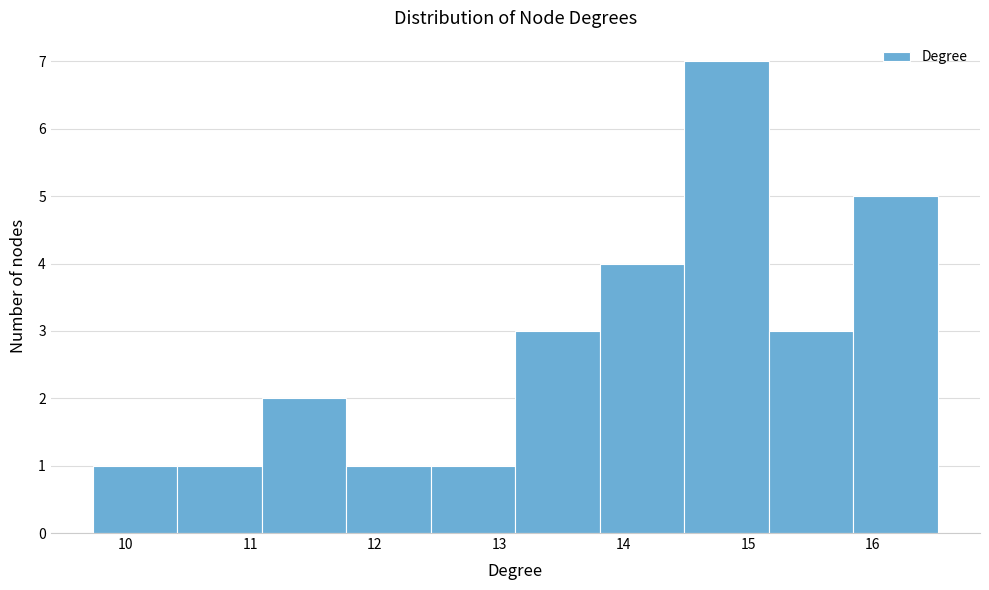

Reading left to right, list every bar in this chart as the range it spans on the x-axis followed by its height. Neither the bar edges nor the heights are printed on the chart, so give them approximately, as read against the axes.

9.7 to 10.4: 1
10.4 to 11.1: 1
11.1 to 11.8: 2
11.8 to 12.5: 1
12.5 to 13.1: 1
13.1 to 13.8: 3
13.8 to 14.5: 4
14.5 to 15.2: 7
15.2 to 15.8: 3
15.8 to 16.5: 5